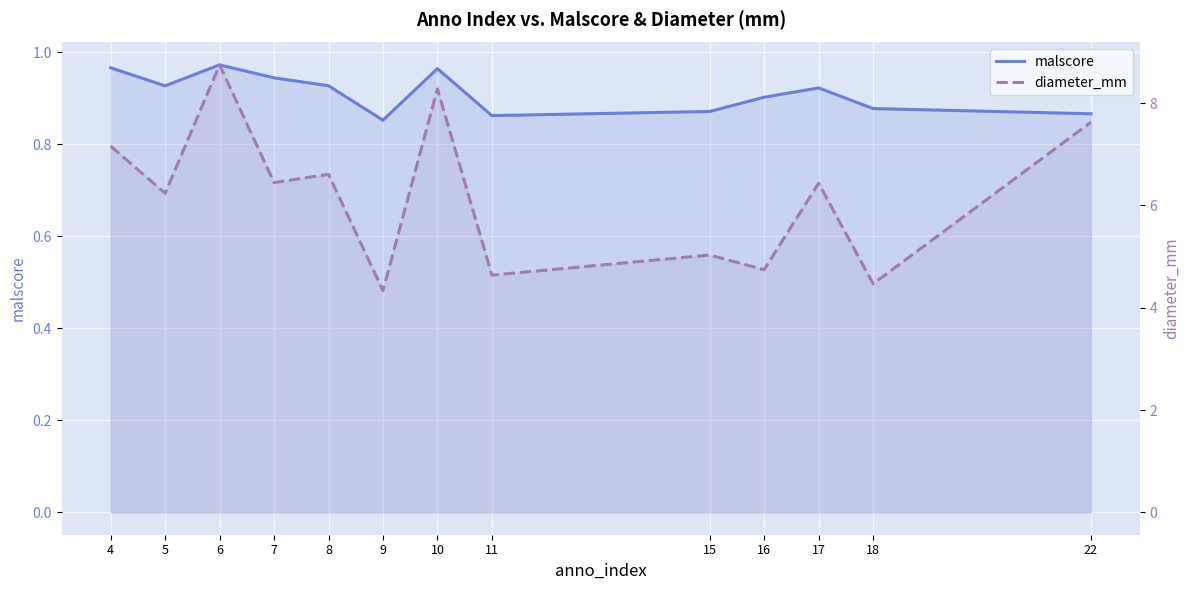

Rank the series at 6 from lowest to highest value.

malscore, diameter_mm